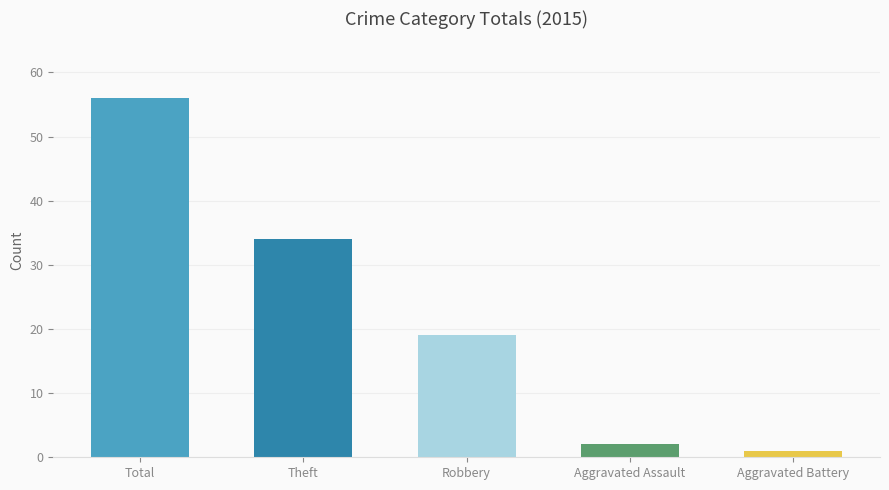

What is the difference between the highest and lowest values at 2015?

55